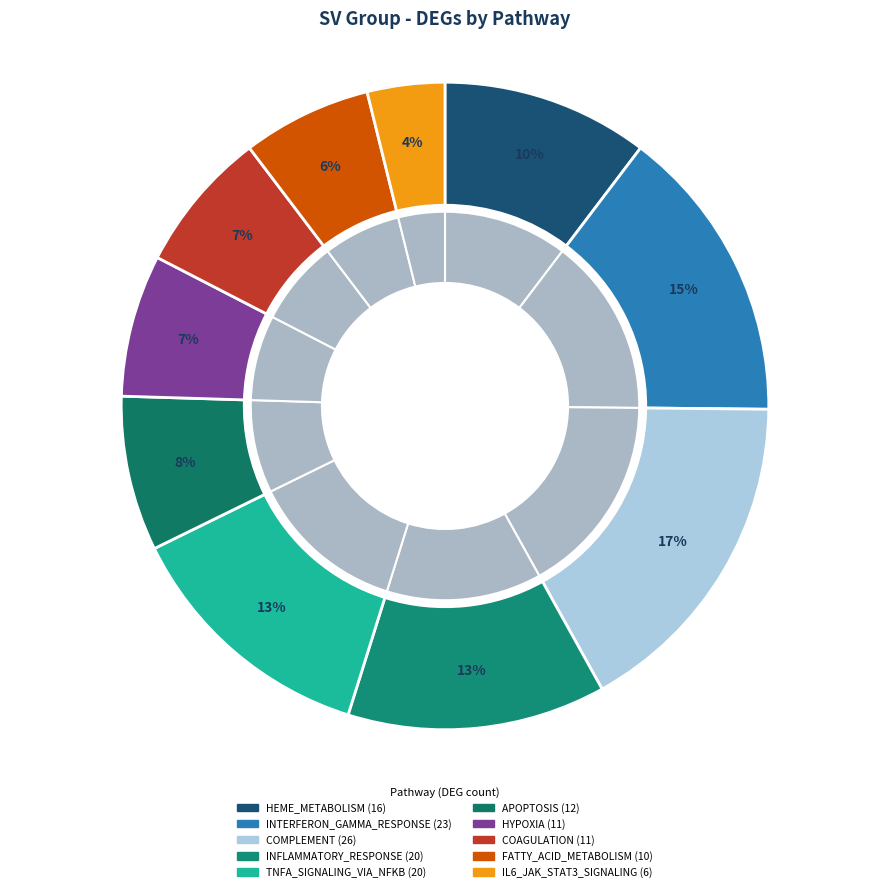

Approximately how many times larger is the value at IL6_JAK_STAT3_SIGNALING compared to COMPLEMENT?

0.2